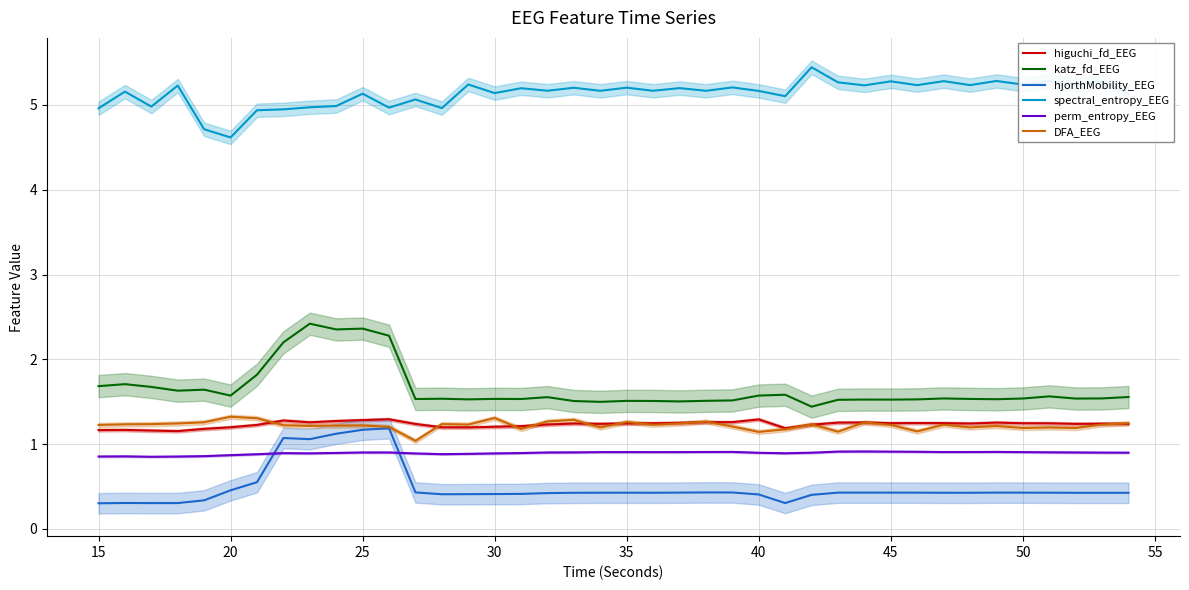

What is the approximate value of spectral_entropy_EEG at 50?

5.2